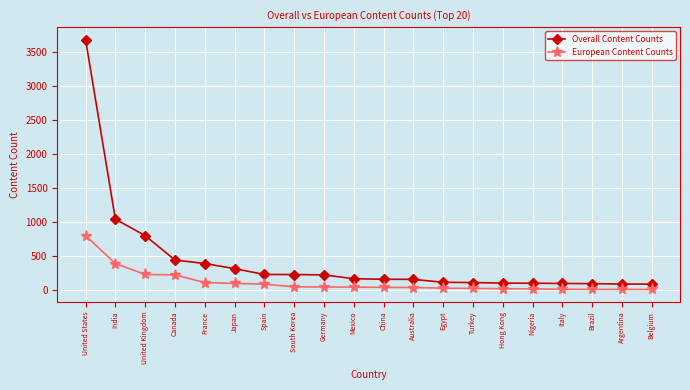

At which label is European Content Counts closest to 407?

India